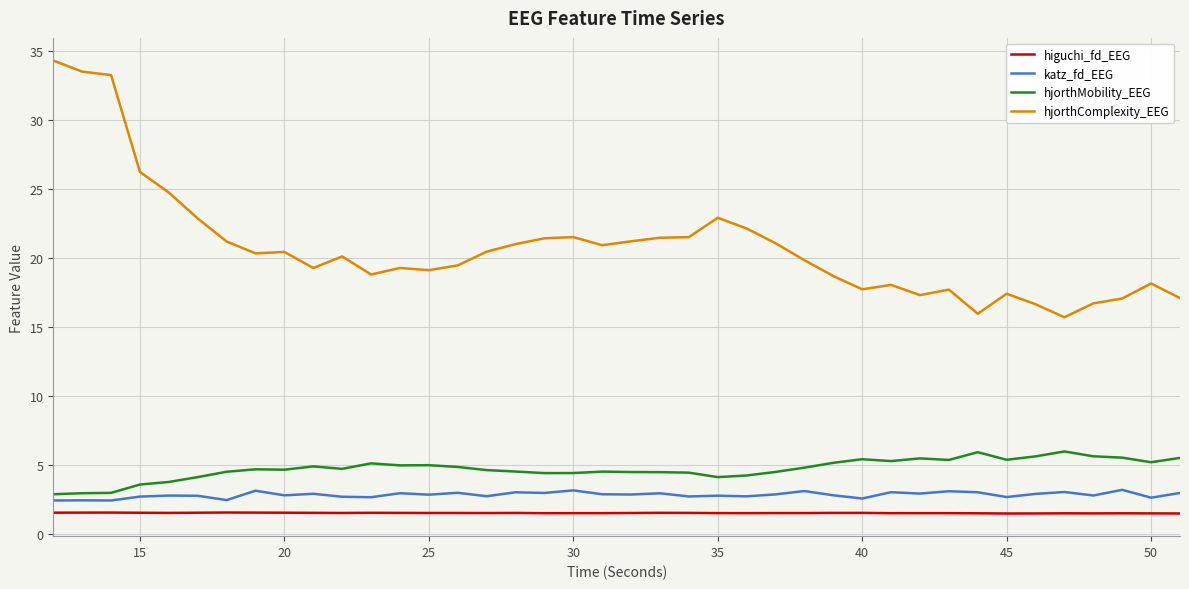

True or false: katz_fd_EEG and higuchi_fd_EEG cross at least once.

False